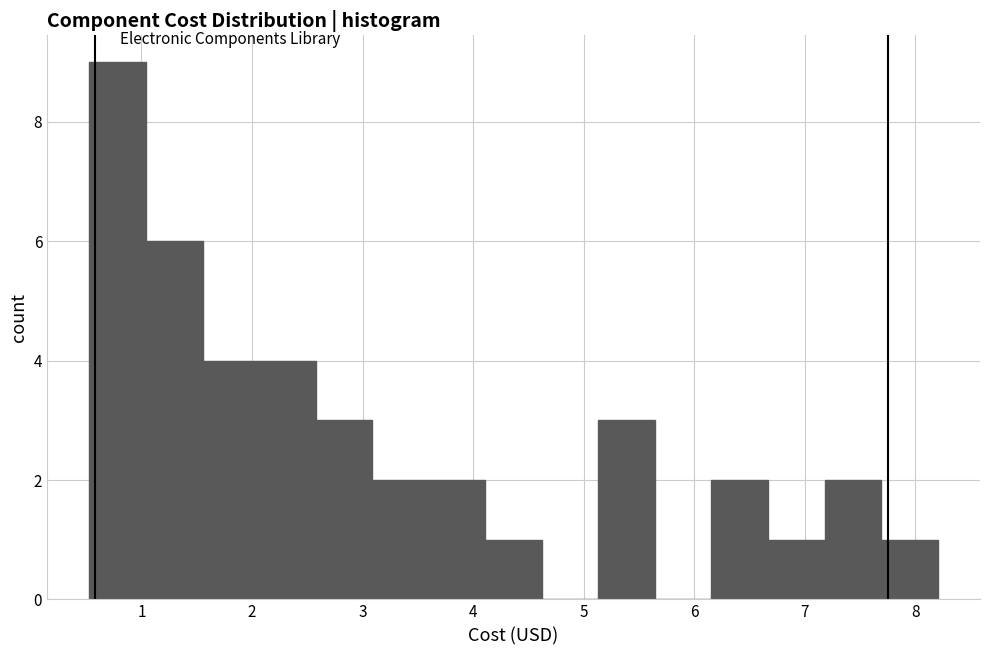

Reading left to right, list every bar in this chart as the range it spans on the x-axis followed by its height. Neither the bar edges nor the heights are printed on the chart, so give them approximately, as read against the axes.

0.5 to 1.0: 9
1.0 to 1.6: 6
1.6 to 2.1: 4
2.1 to 2.6: 4
2.6 to 3.1: 3
3.1 to 3.6: 2
3.6 to 4.1: 2
4.1 to 4.6: 1
4.6 to 5.1: 0
5.1 to 5.6: 3
5.6 to 6.2: 0
6.2 to 6.7: 2
6.7 to 7.2: 1
7.2 to 7.7: 2
7.7 to 8.2: 1